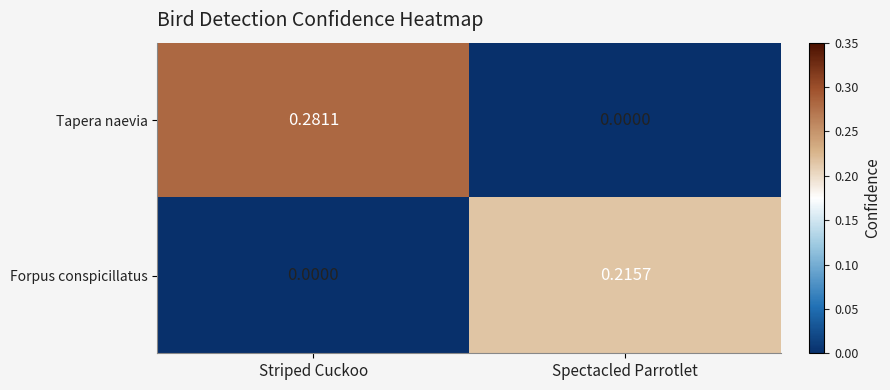

Which series has the largest range (max minus min)?

Tapera naevia